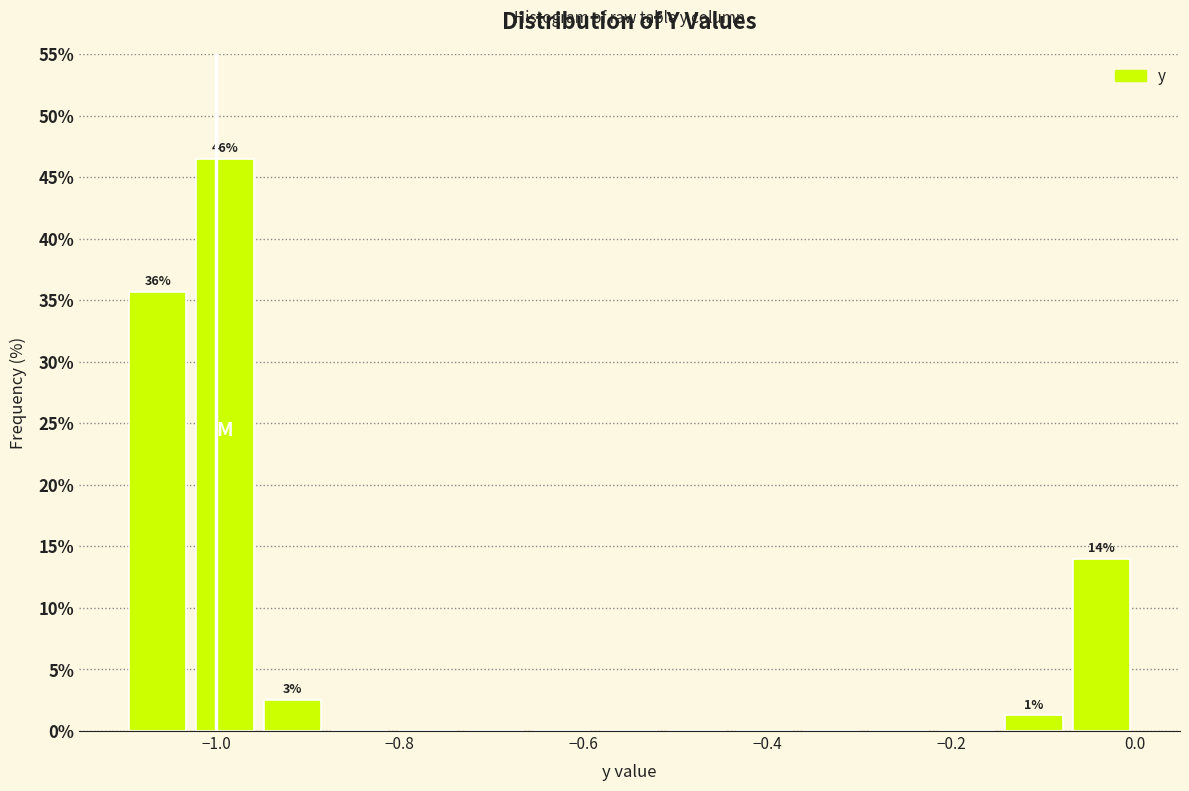

Read against the x-axis, roughly where is the centre of the tallest bar?

-0.98